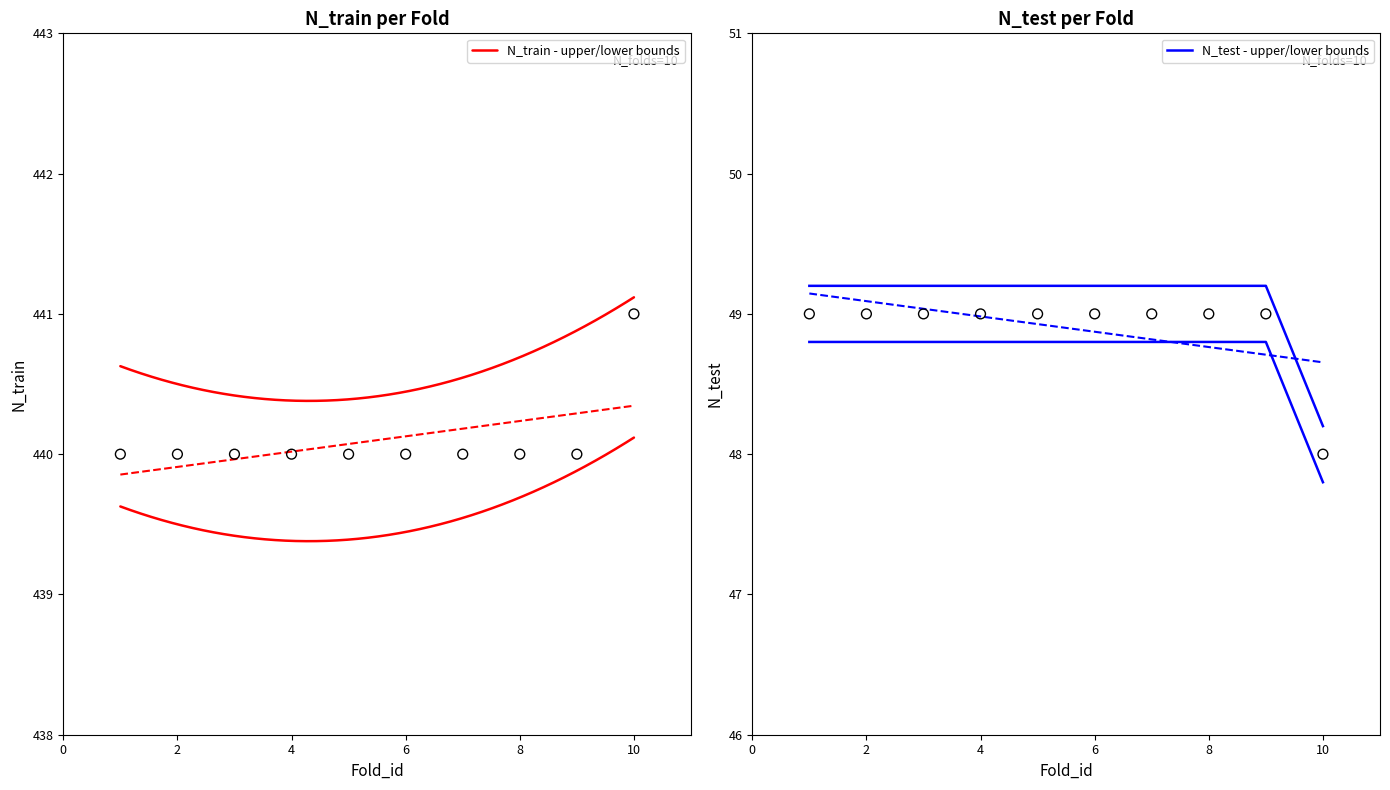

Is the value of N_test at 3 greater than the value of N_train at 5?

No